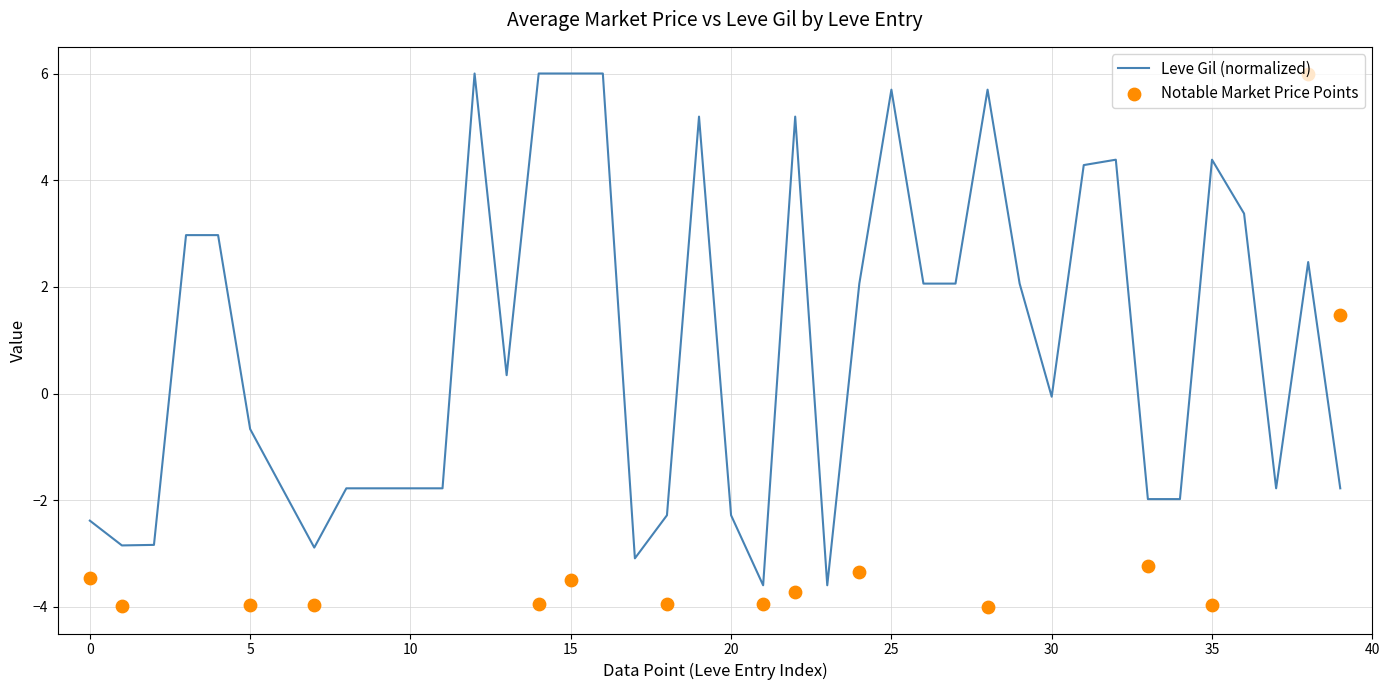

Between 33 and 15, which is larger?

15